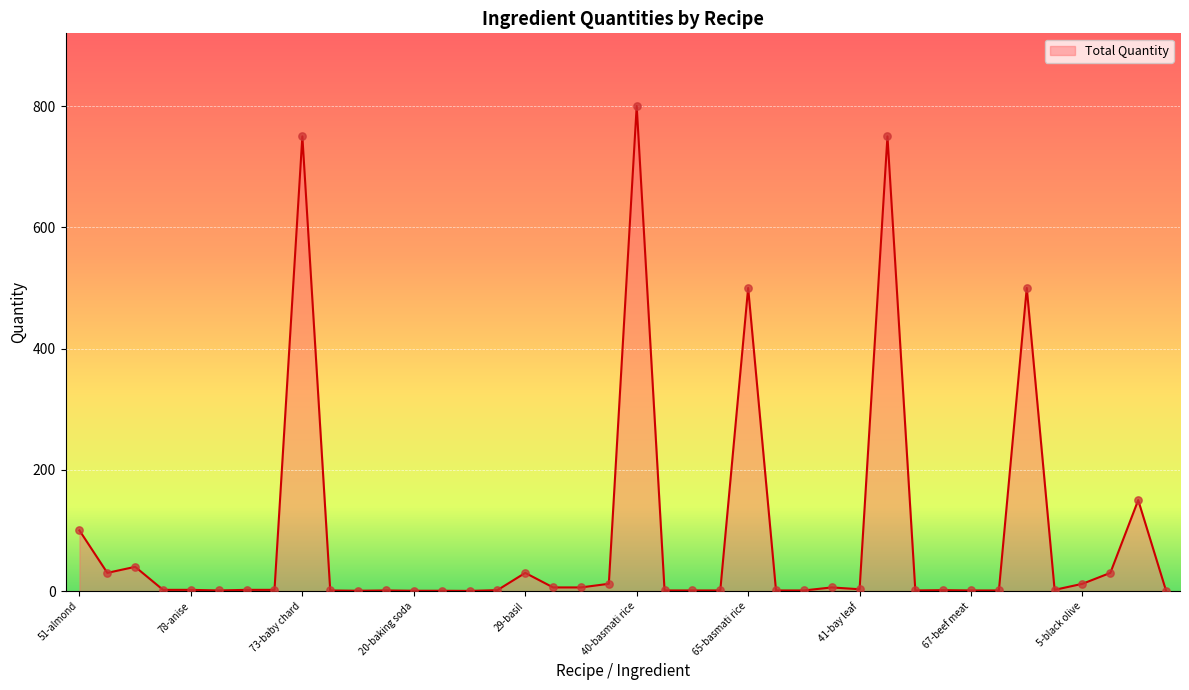

What is the greatest value displayed?

800.0